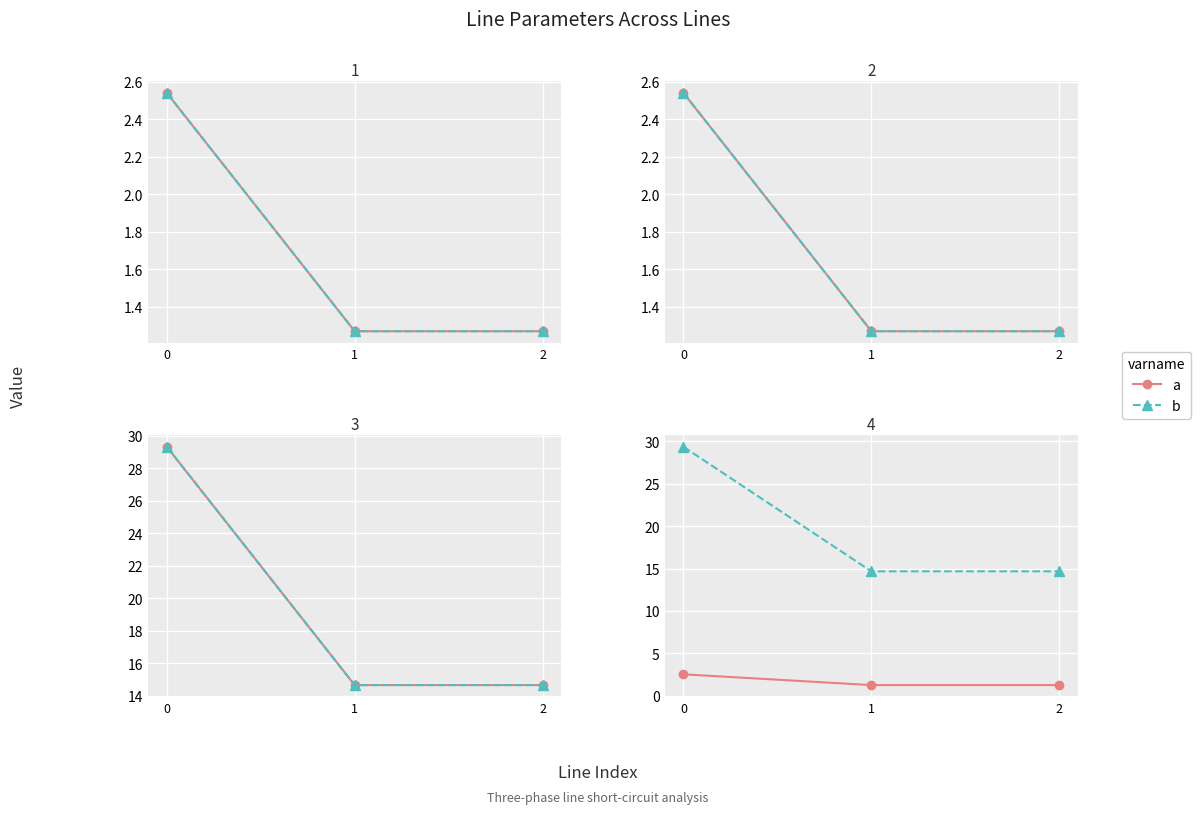

What is the difference between the highest and lowest values at 2?

13.4